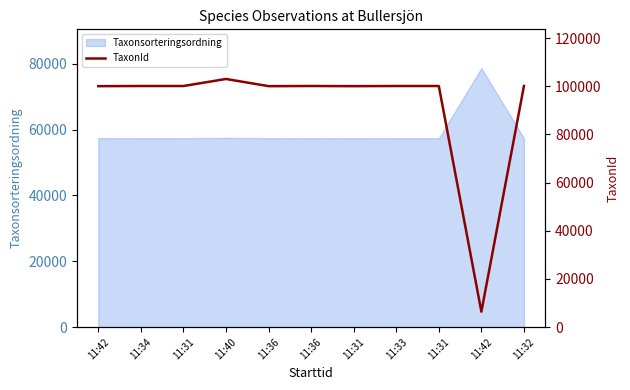

What is the smallest value displayed?

6425